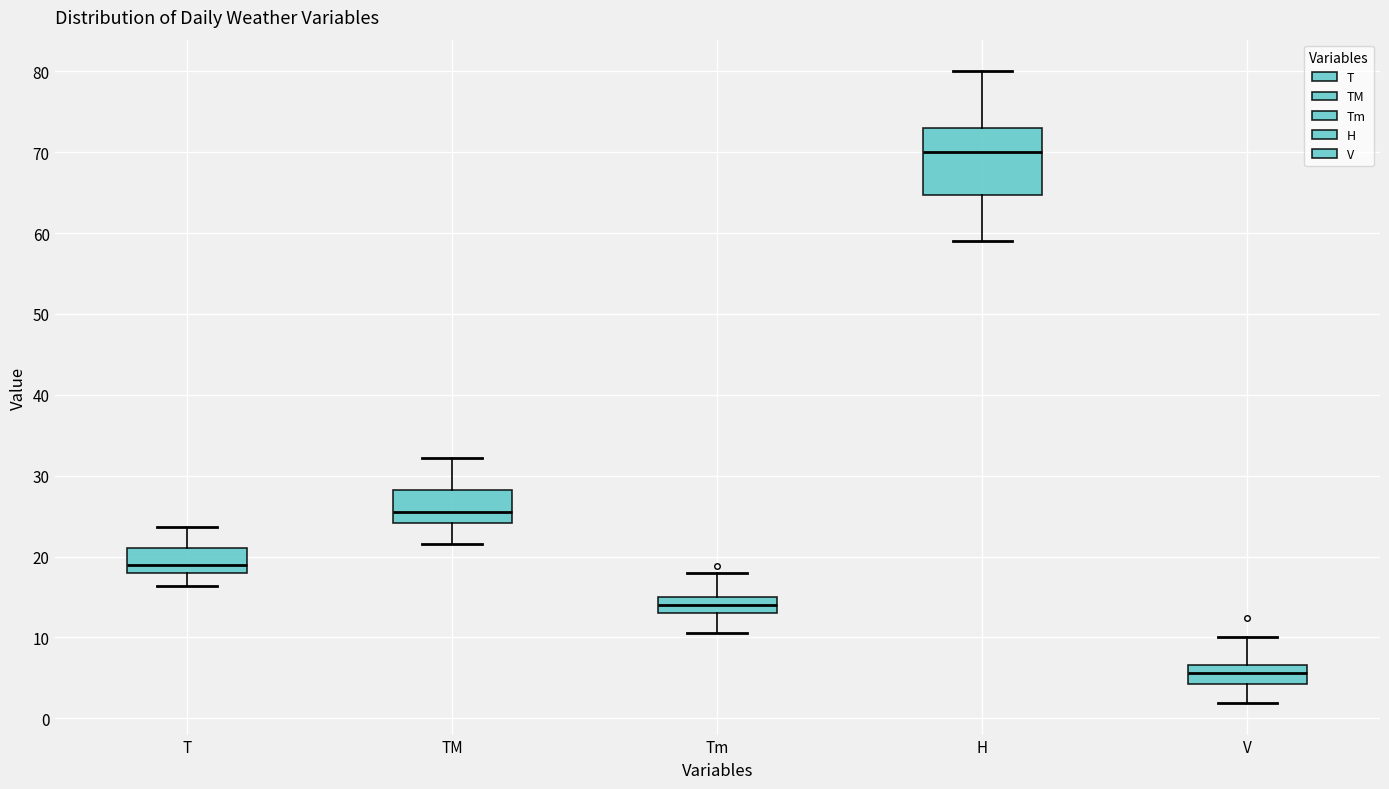

Comparing the boxes themselves (not the whiskers), which one is the tallest?

H